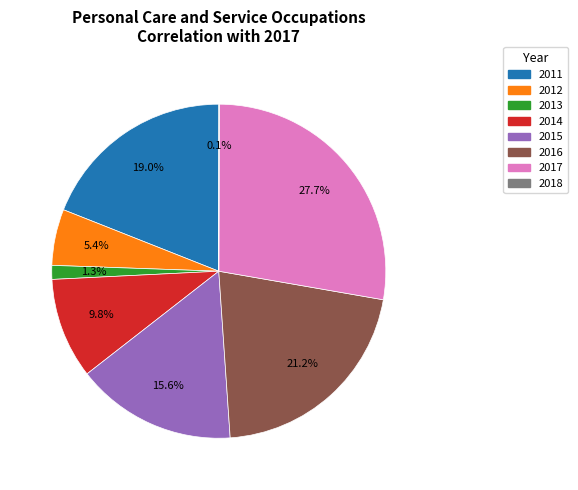

The 2016 slice represents 21% of the pie. True or false?

True